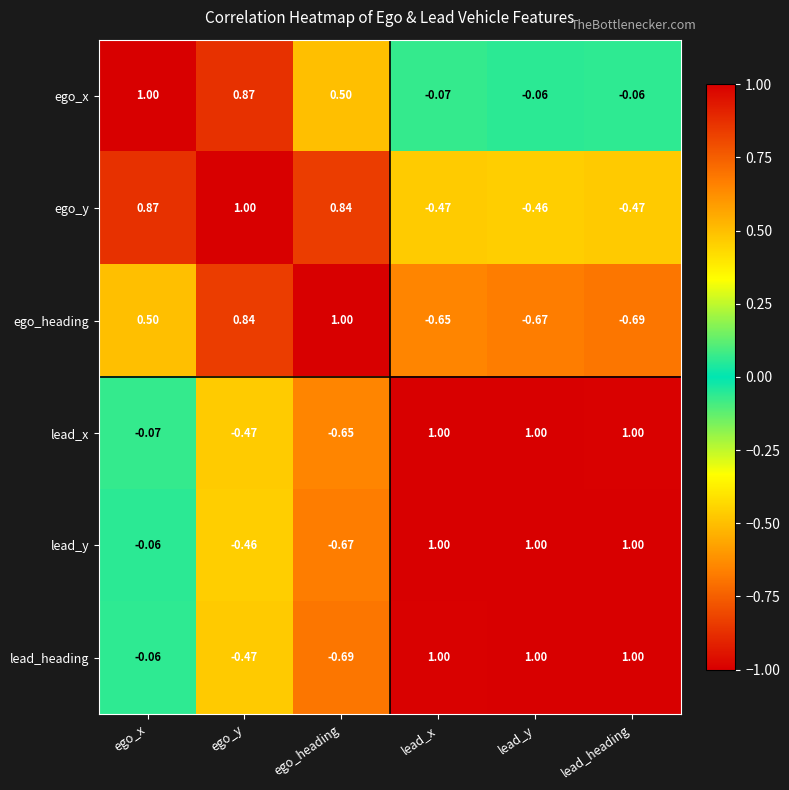

At which label does ego_heading first exceed 0?

ego_x